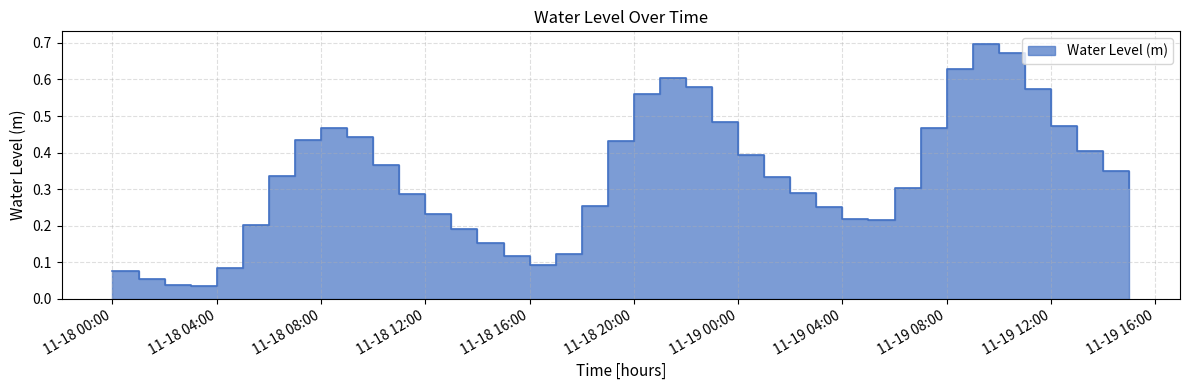

How many points are lower than both their immediate neighbors (excluding endpoints)?

3